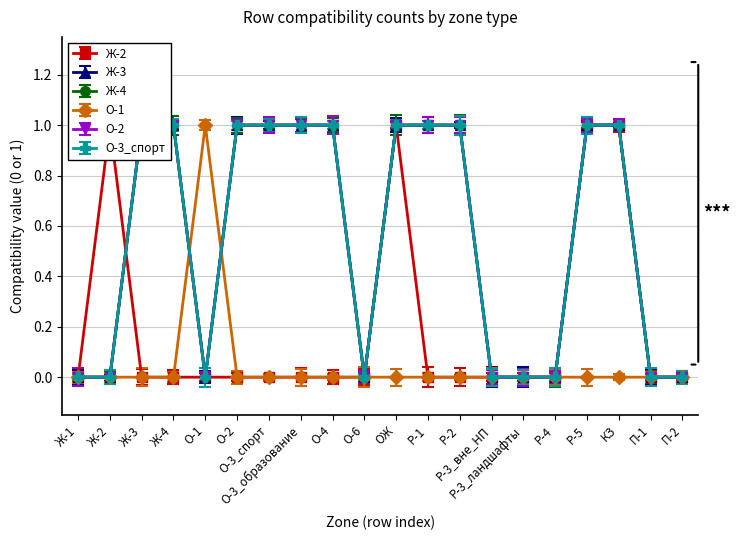

True or false: О-2 and О-1 cross at least once.

True